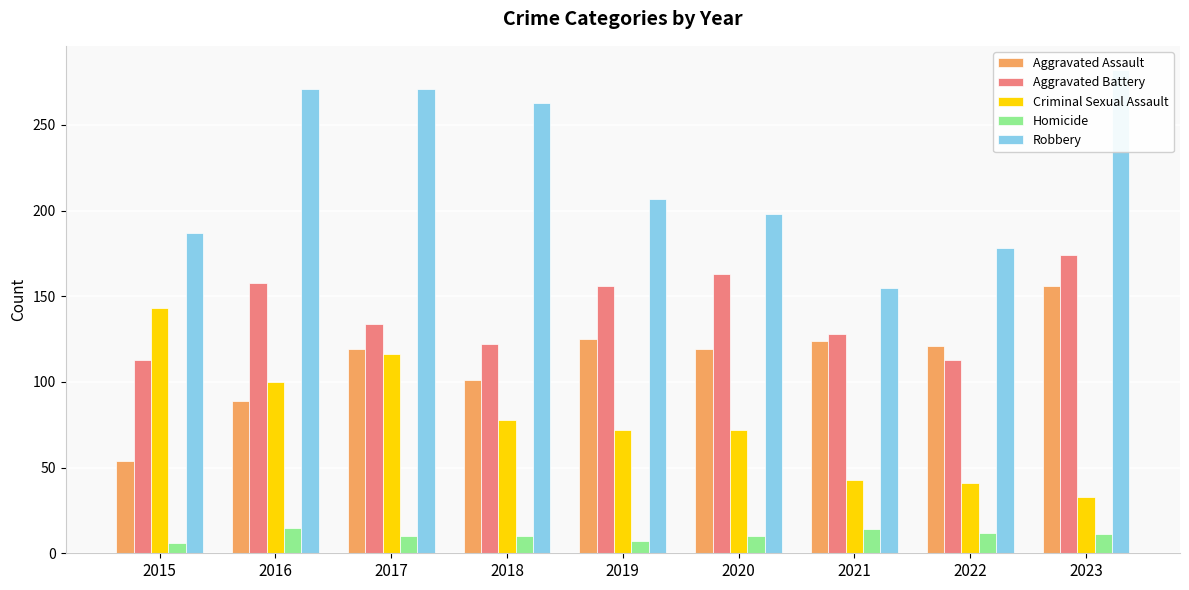

Reading left to right, transcribe all the data shown in this chart.

Aggravated Assault: 2015=54	2016=89	2017=119	2018=101	2019=125	2020=119	2021=124	2022=121	2023=156
Aggravated Battery: 2015=113	2016=158	2017=134	2018=122	2019=156	2020=163	2021=128	2022=113	2023=174
Criminal Sexual Assault: 2015=143	2016=100	2017=116	2018=78	2019=72	2020=72	2021=43	2022=41	2023=33
Homicide: 2015=6	2016=15	2017=10	2018=10	2019=7	2020=10	2021=14	2022=12	2023=11
Robbery: 2015=187	2016=271	2017=271	2018=263	2019=207	2020=198	2021=155	2022=178	2023=282